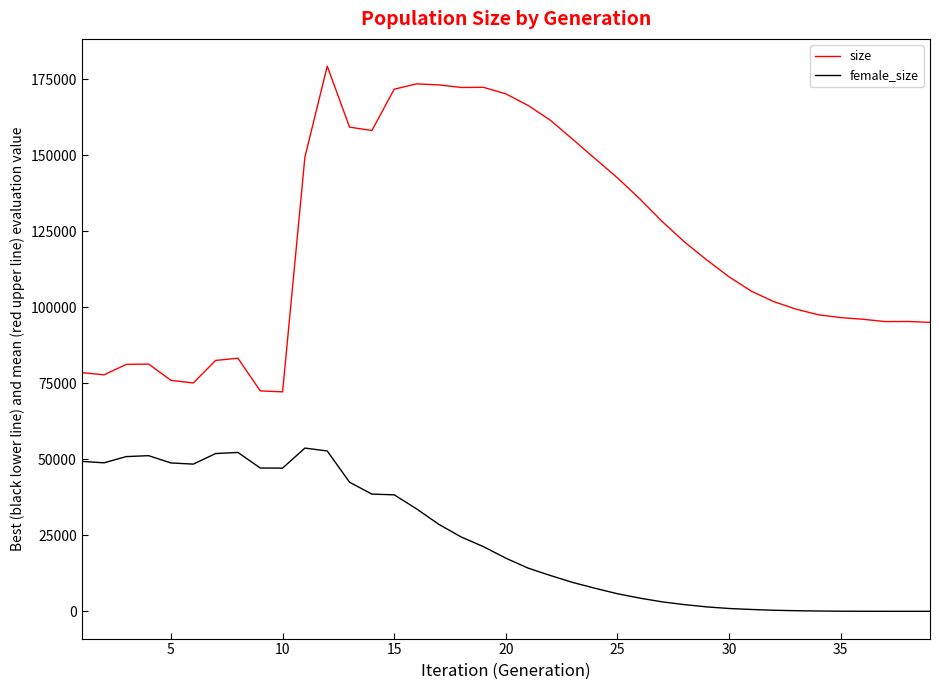

Which series has the largest range (max minus min)?

size